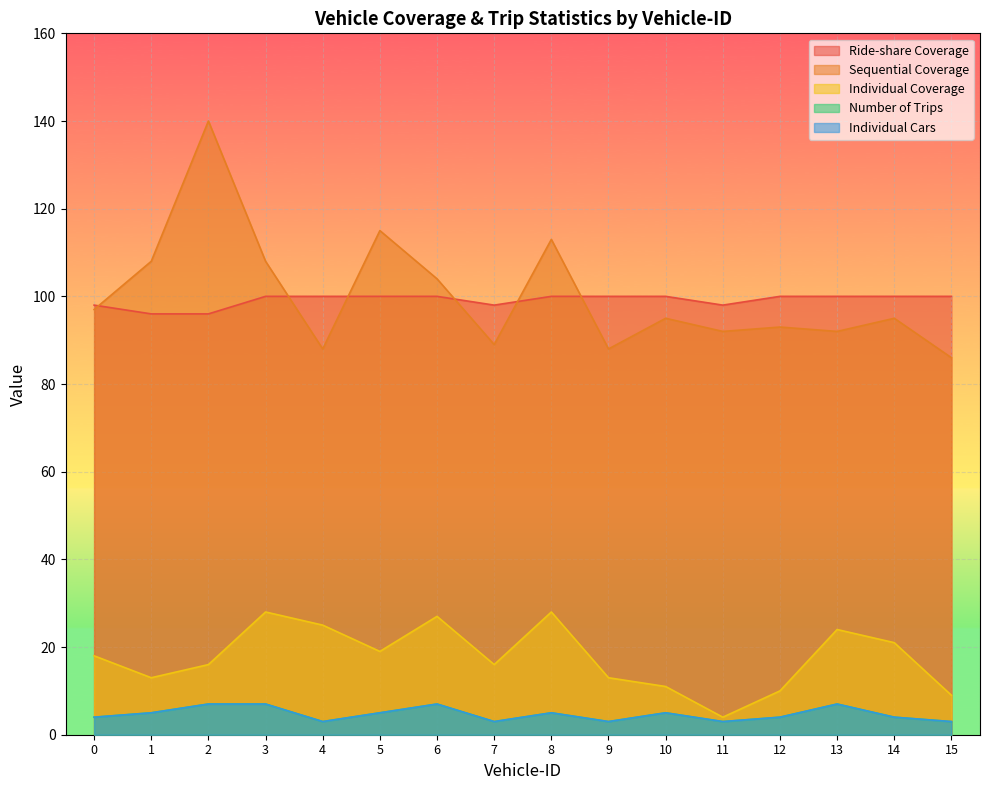

Which series has the widest spread of values?

Sequential Coverage